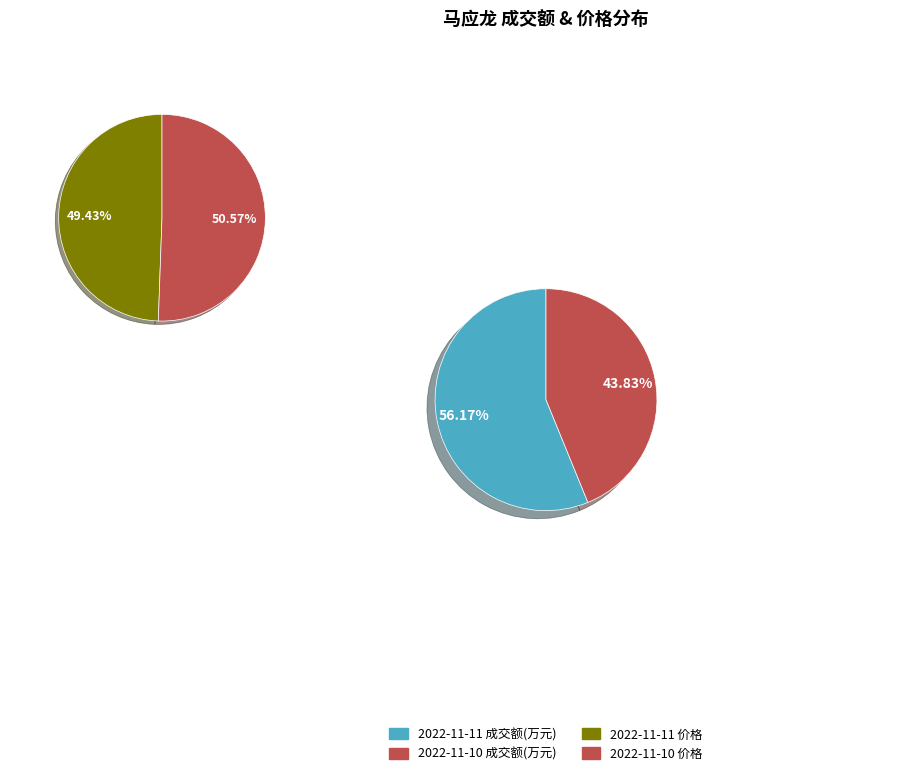

What percentage is the 2022-11-11 成交额(万元) slice, to the nearest percent?

56%